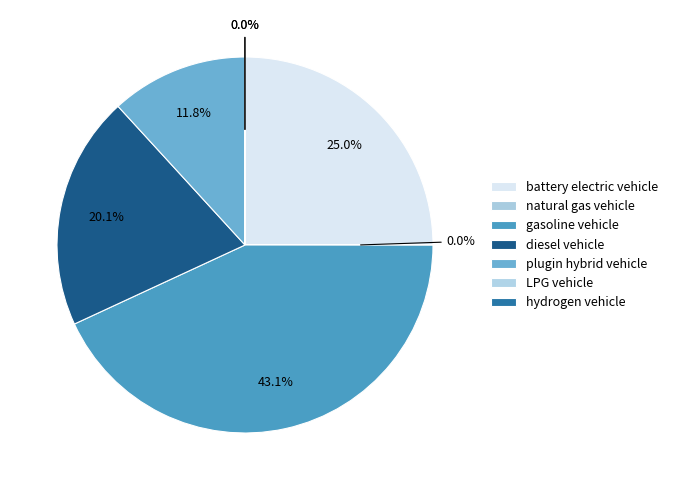

Which category has the biggest portion of the pie?

gasoline vehicle